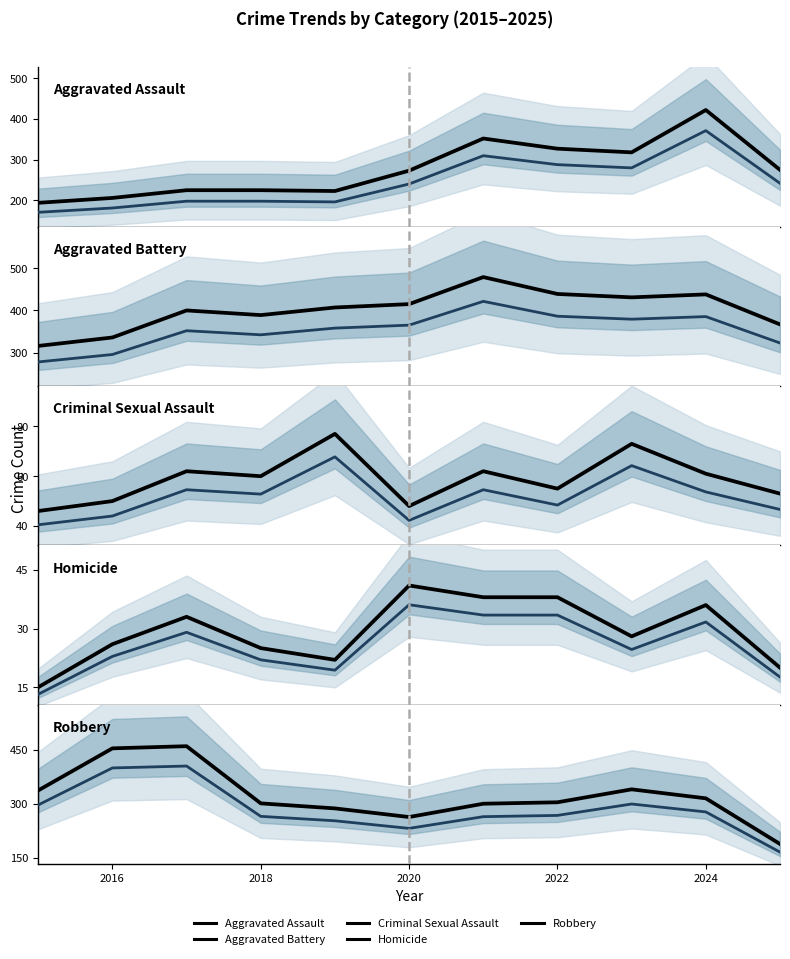

True or false: Aggravated Assault and Homicide cross at least once.

False